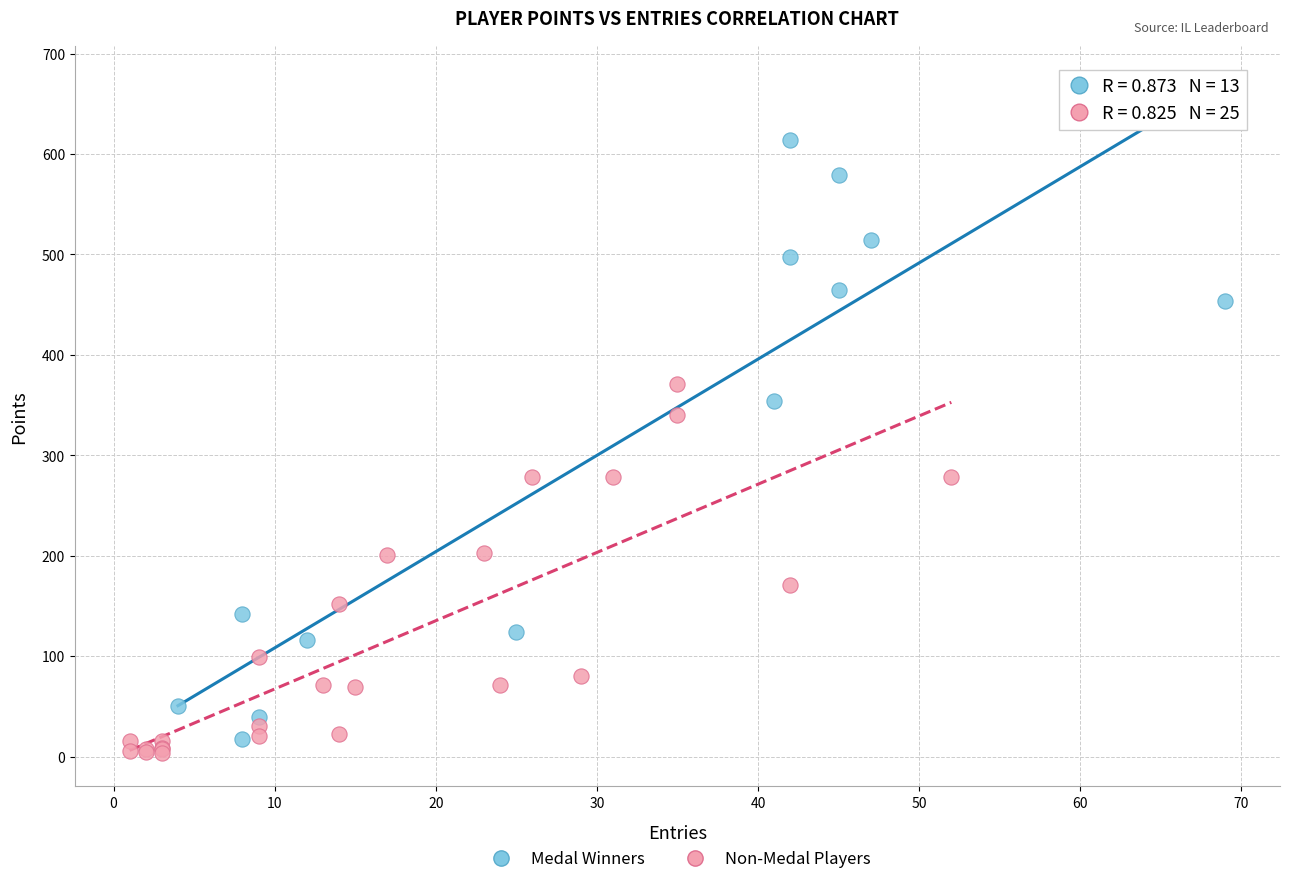

Which series has the widest spread of Y values?

Medal Winners